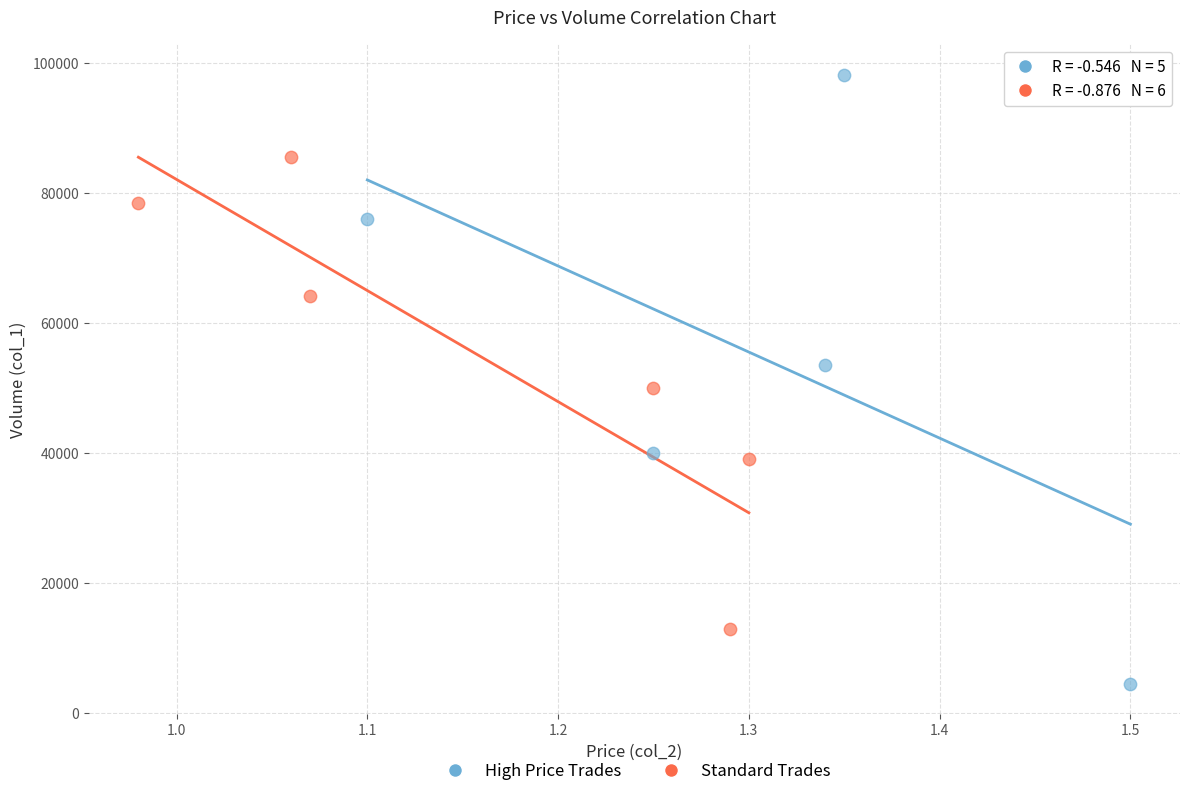

Which series has the largest Y range (max minus min)?

High Price Trades